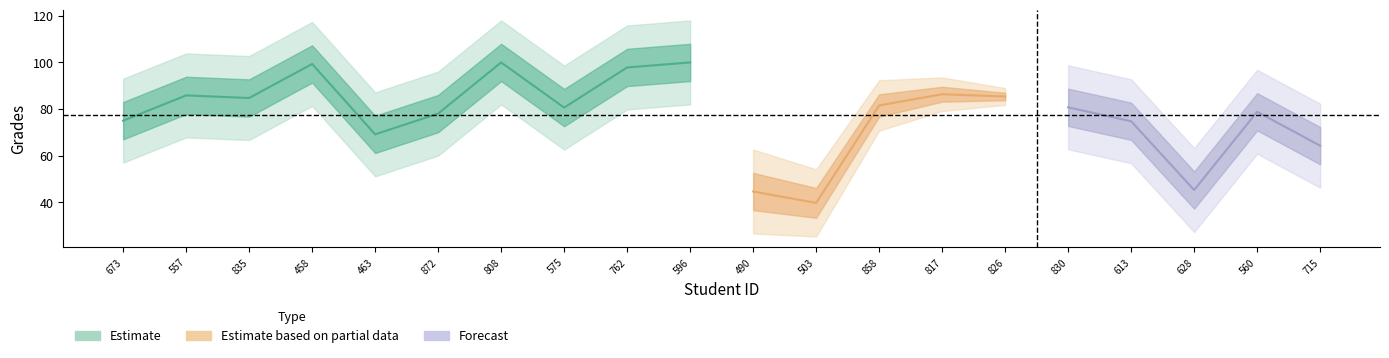

The chart shows a value of 19.0 at 835. True or false?

False